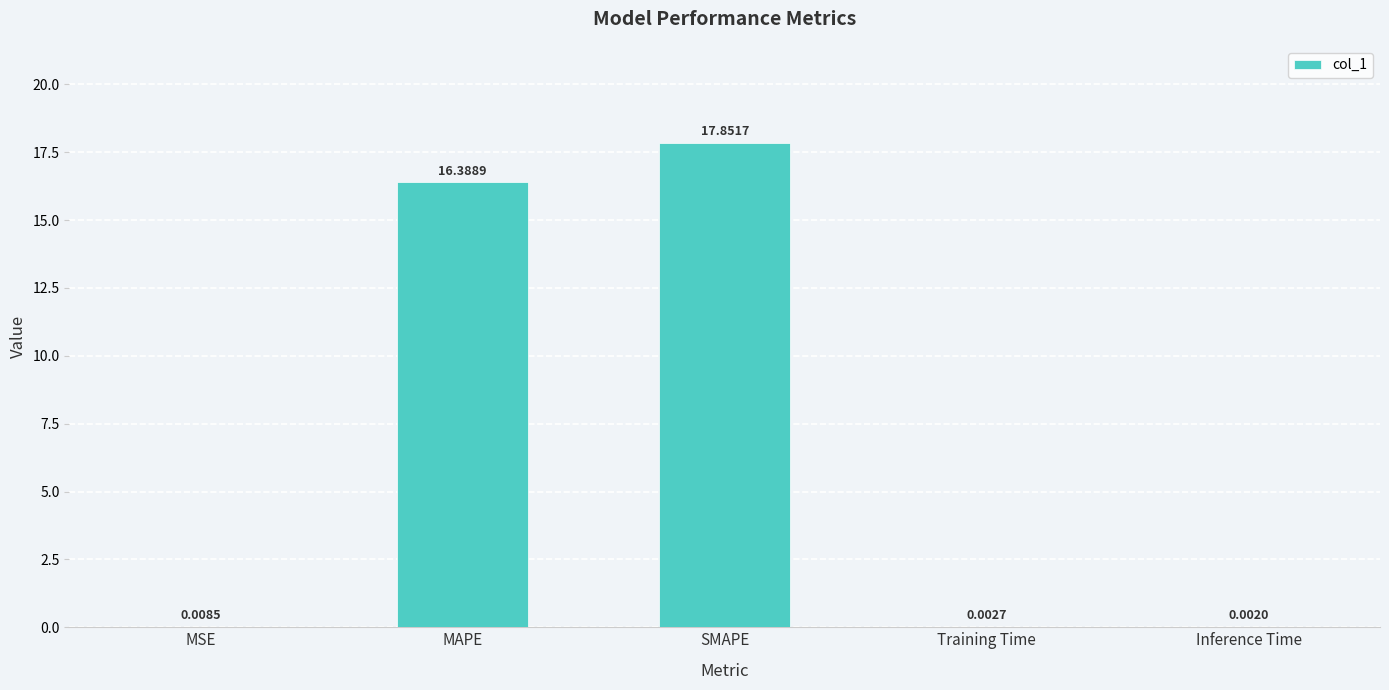

What is the maximum value shown in the chart?

17.9